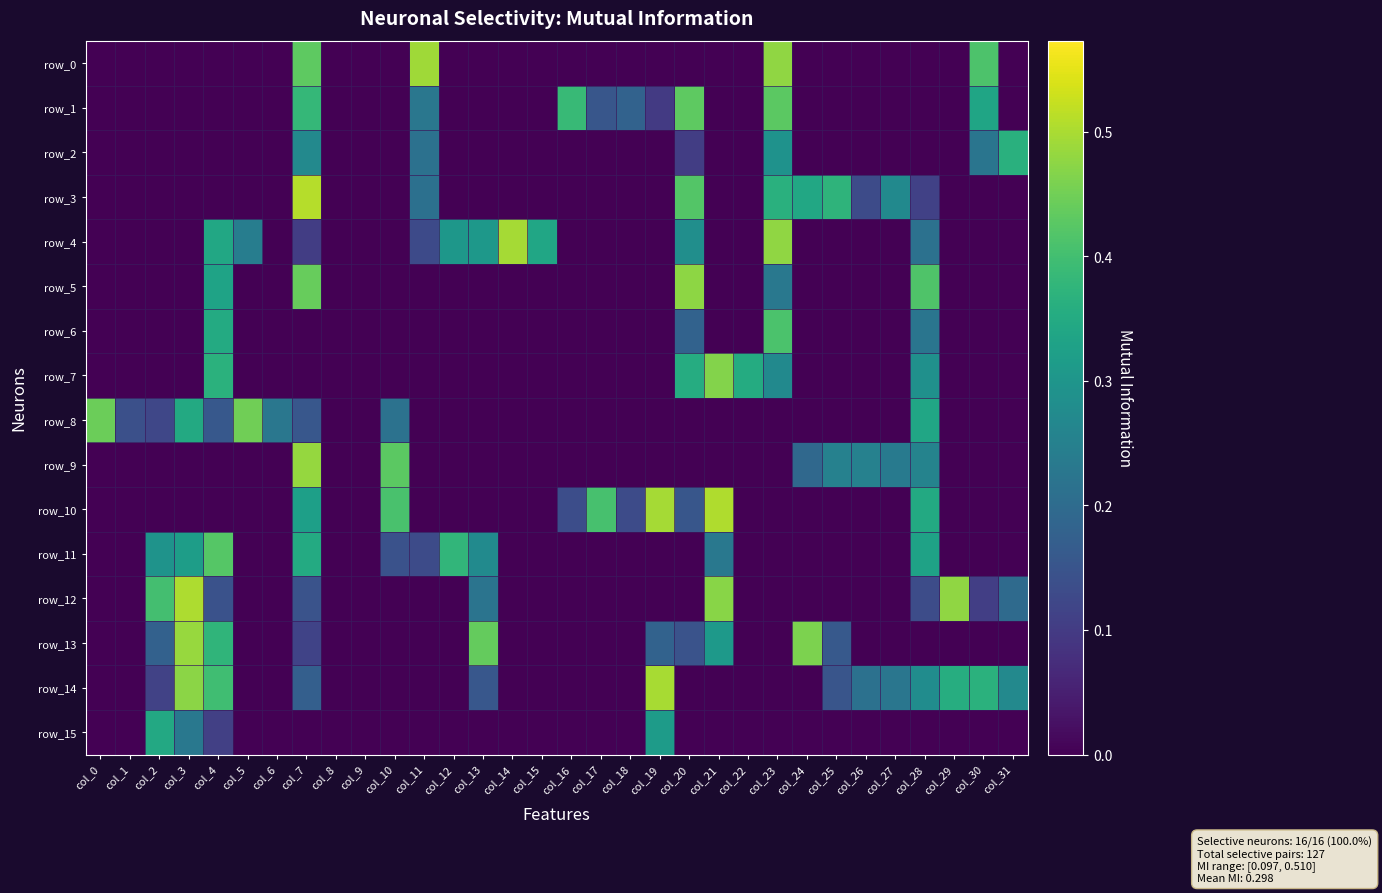

Which category has the highest value in the row_15 series?

col_2